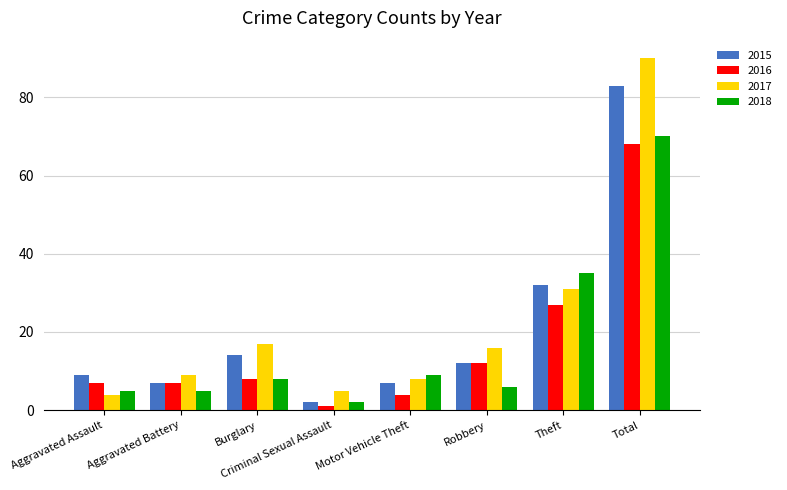

How many bars are there in each group?

4